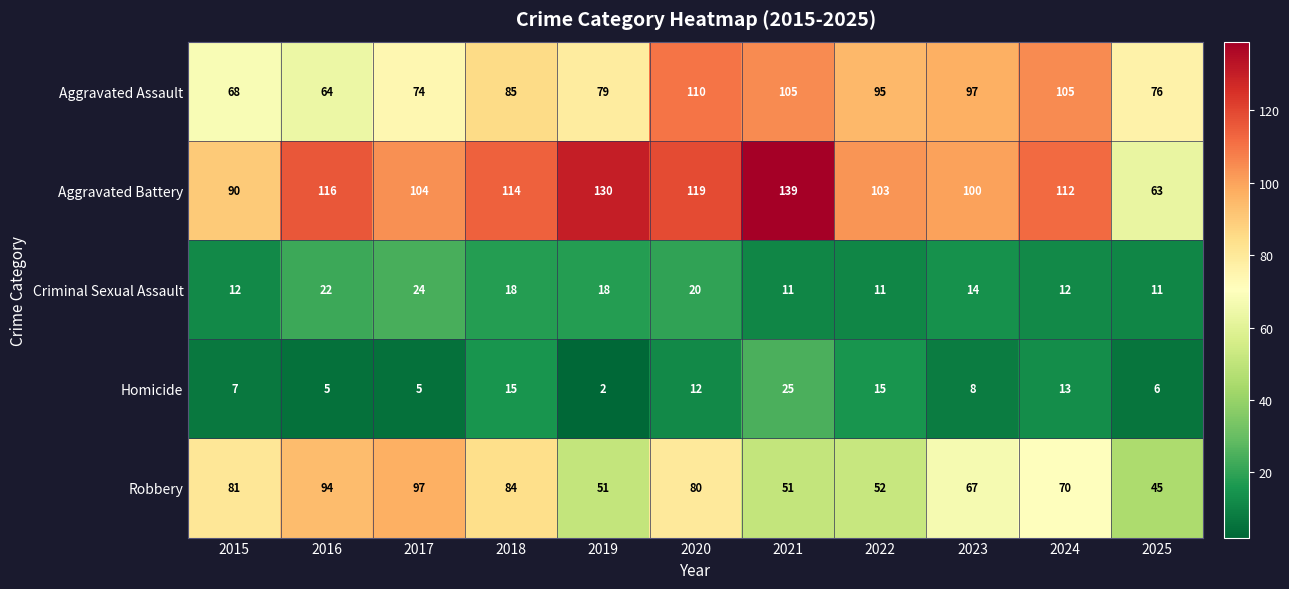

True or false: Aggravated Assault has a value of 65 at 2024.

False